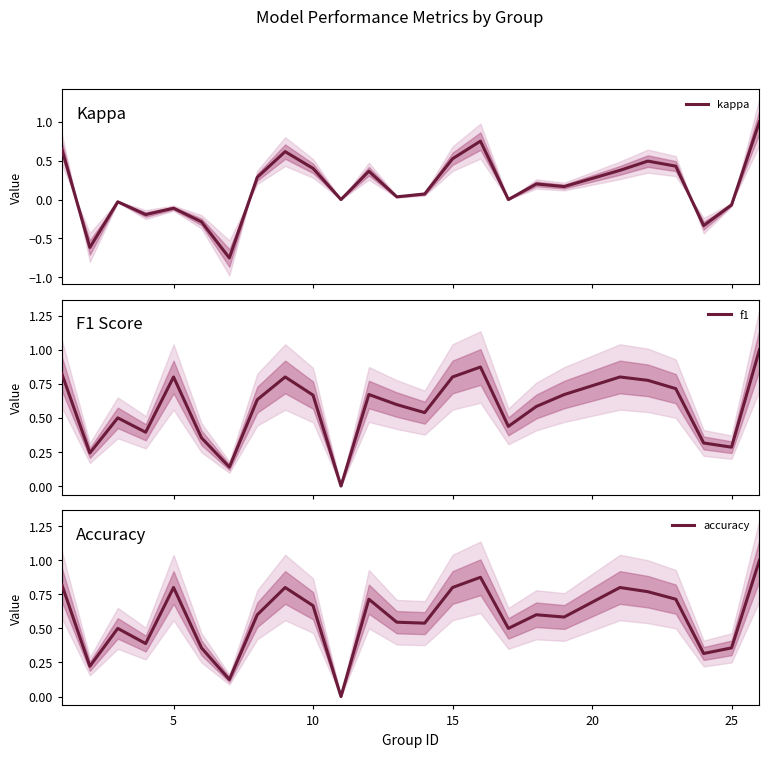

Rank the series by their maximum value, from lowest to highest.

kappa, f1, accuracy